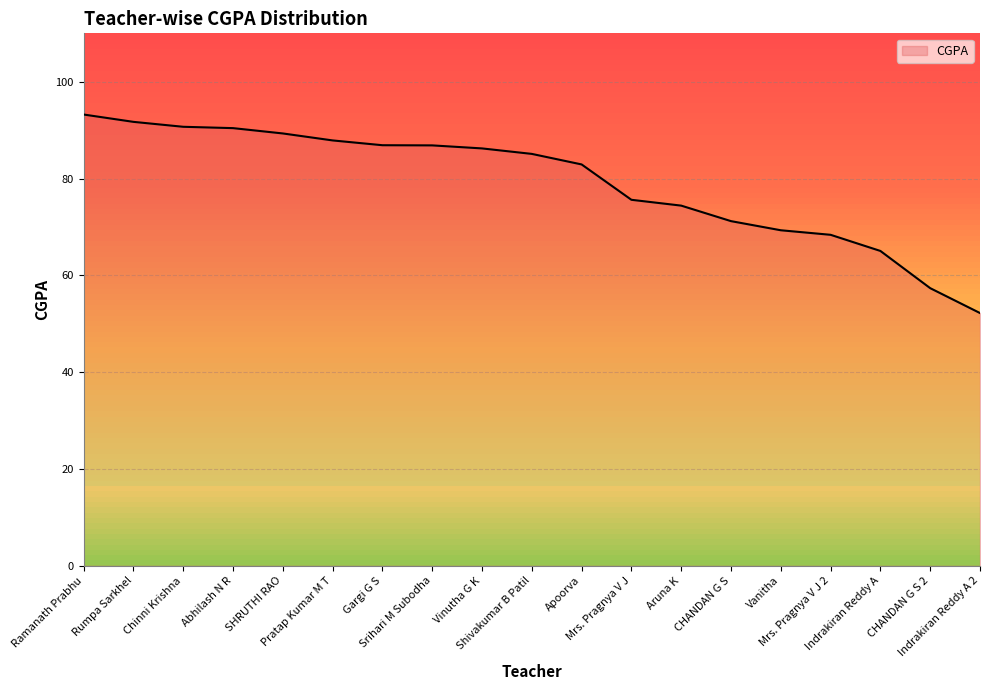

What position from the left is Abhilash N R?

4